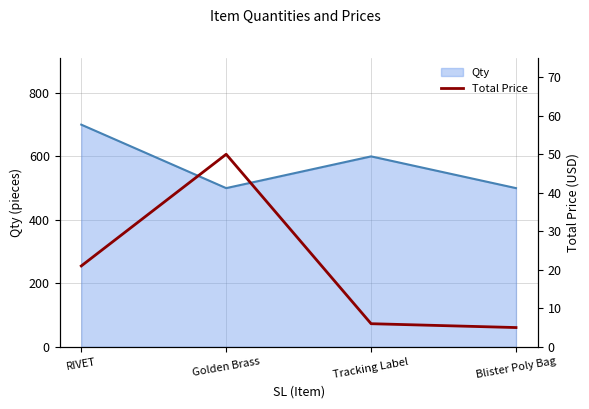

Where is the first local minimum for Qty?

Golden Brass